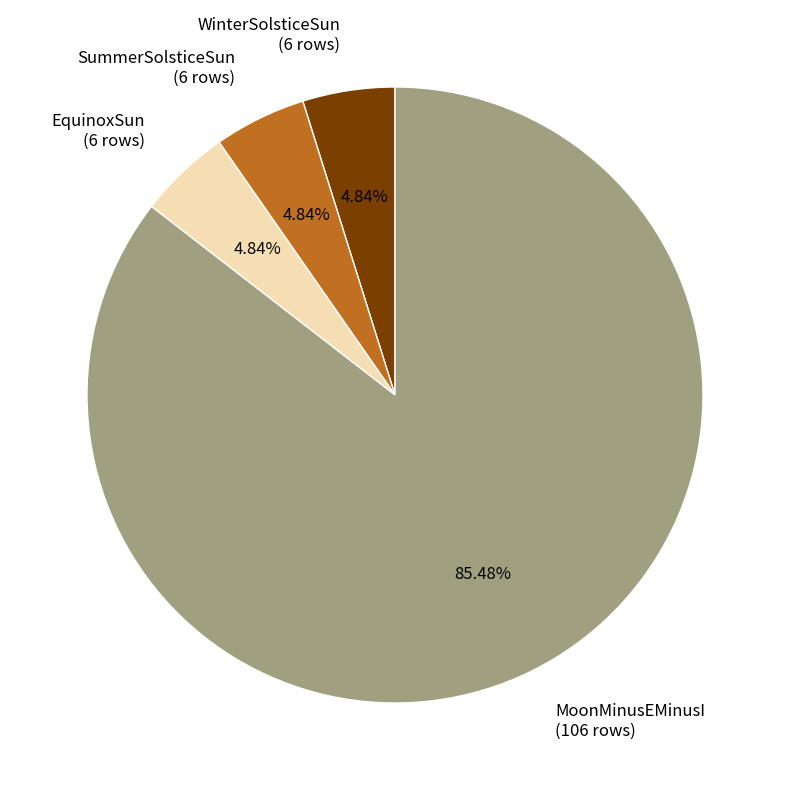

To the nearest percent, what is the difference between the largest and smallest slice percentages?

81%